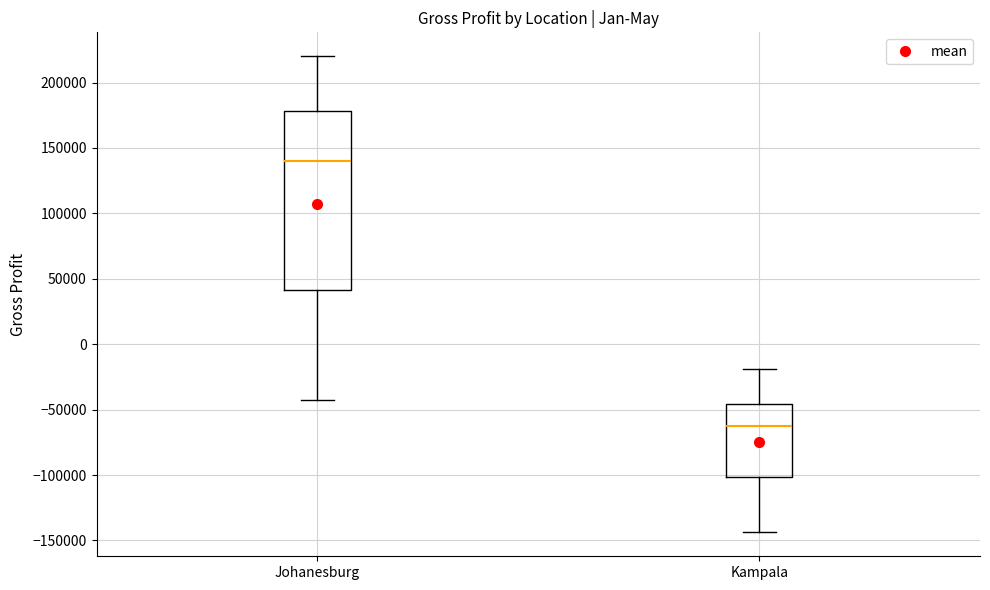

Which box is the tallest, from its lower edge to its upper edge?

Johanesburg